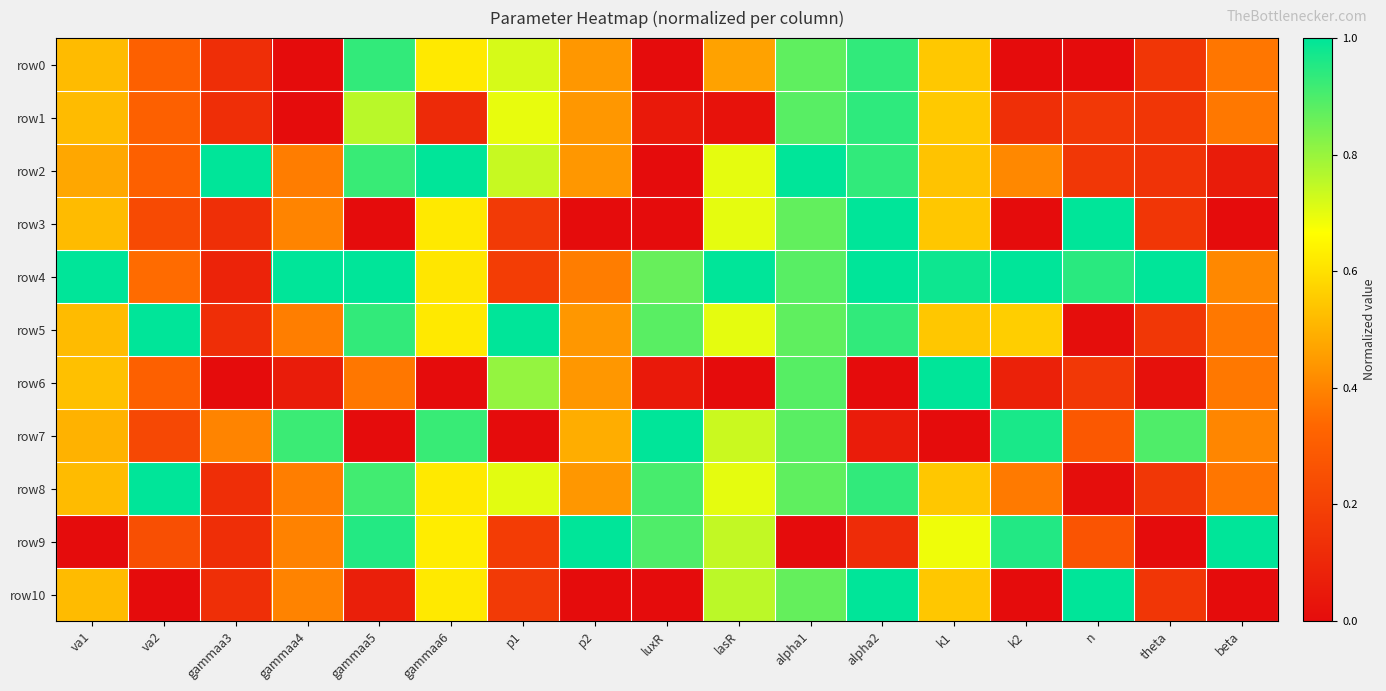

Count the number of categories in the chart.

17